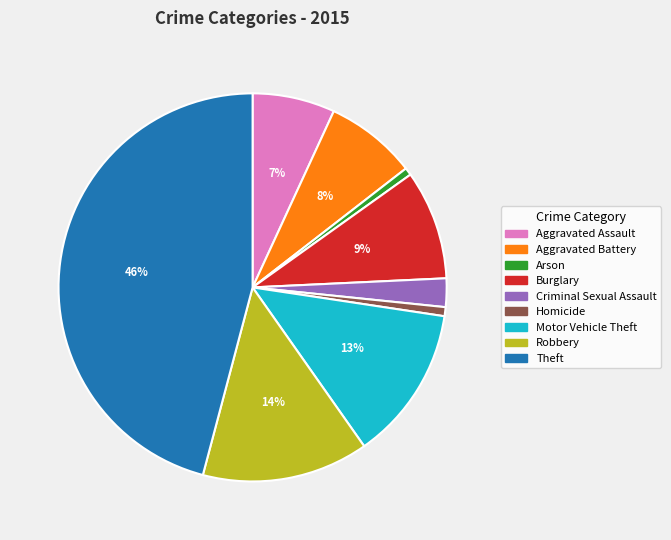

Count the number of slices in the pie.

9